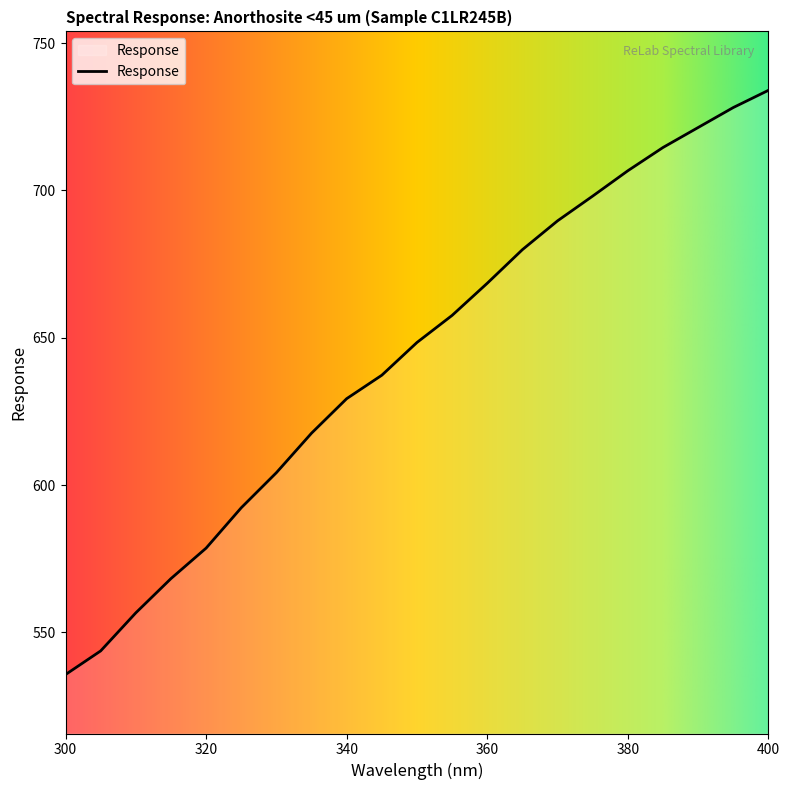

What is the difference between the second highest and second lowest values?

184.4